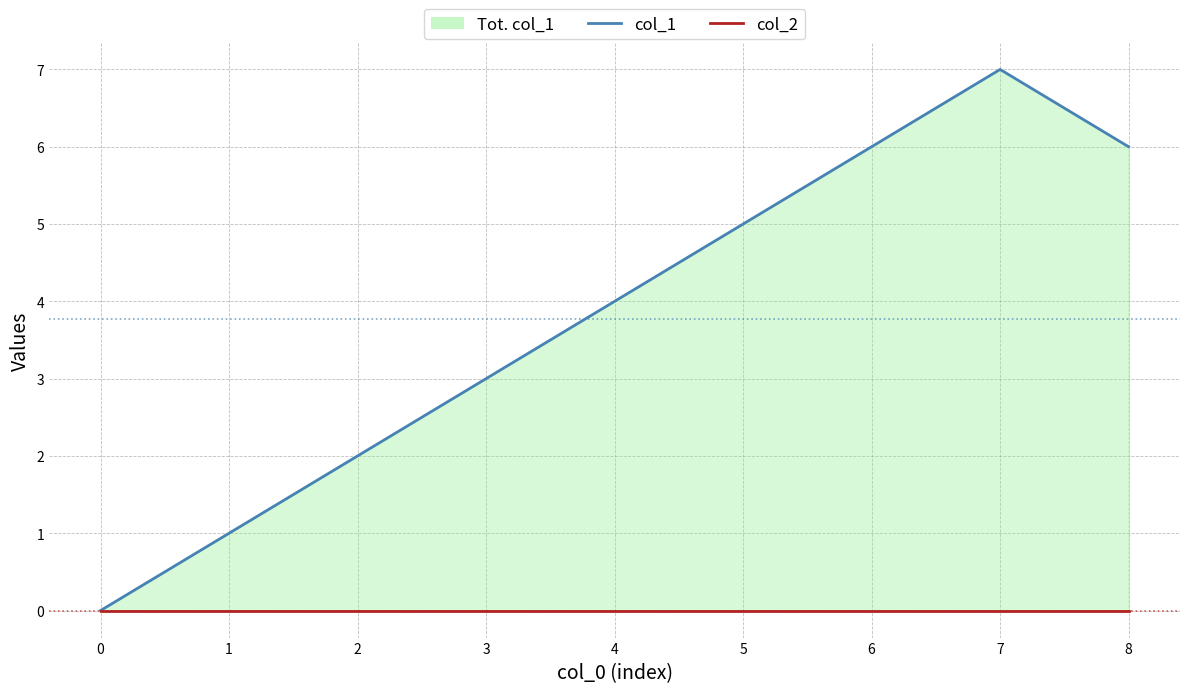

Where is the first local maximum for col_1?

7